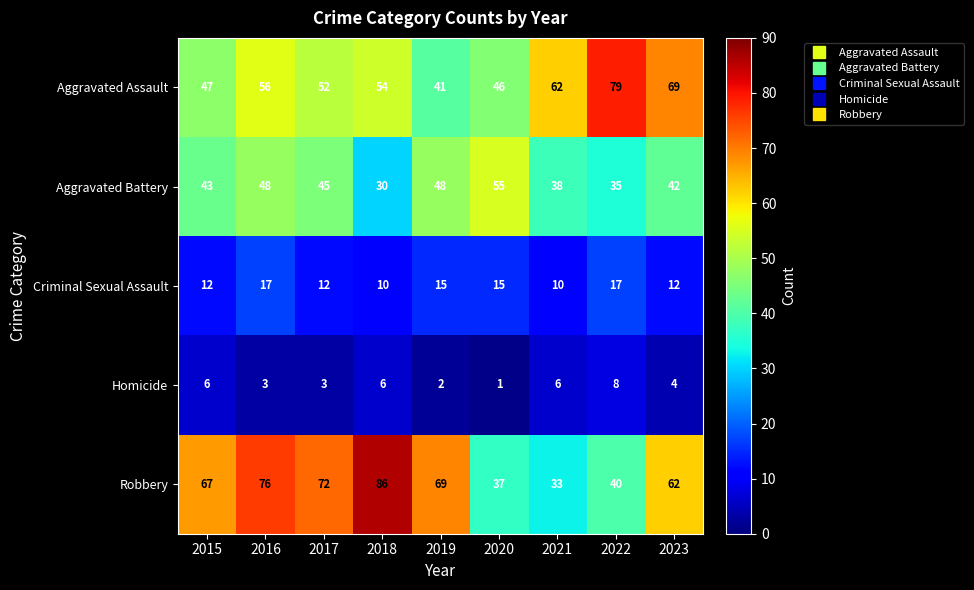

At how many categories does at least one series exceed 41?

9